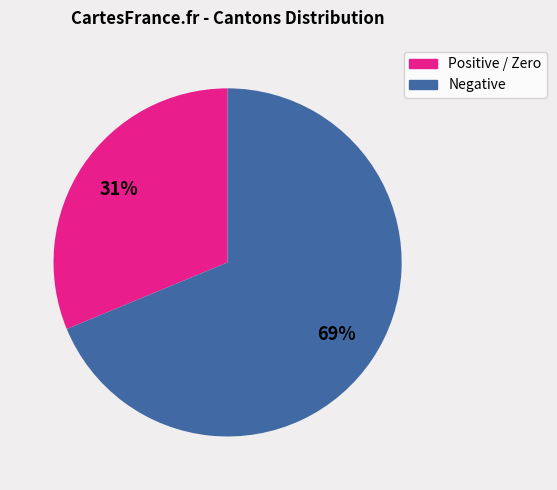

Is the sum of Positive / Zero and Negative greater than half?

Yes